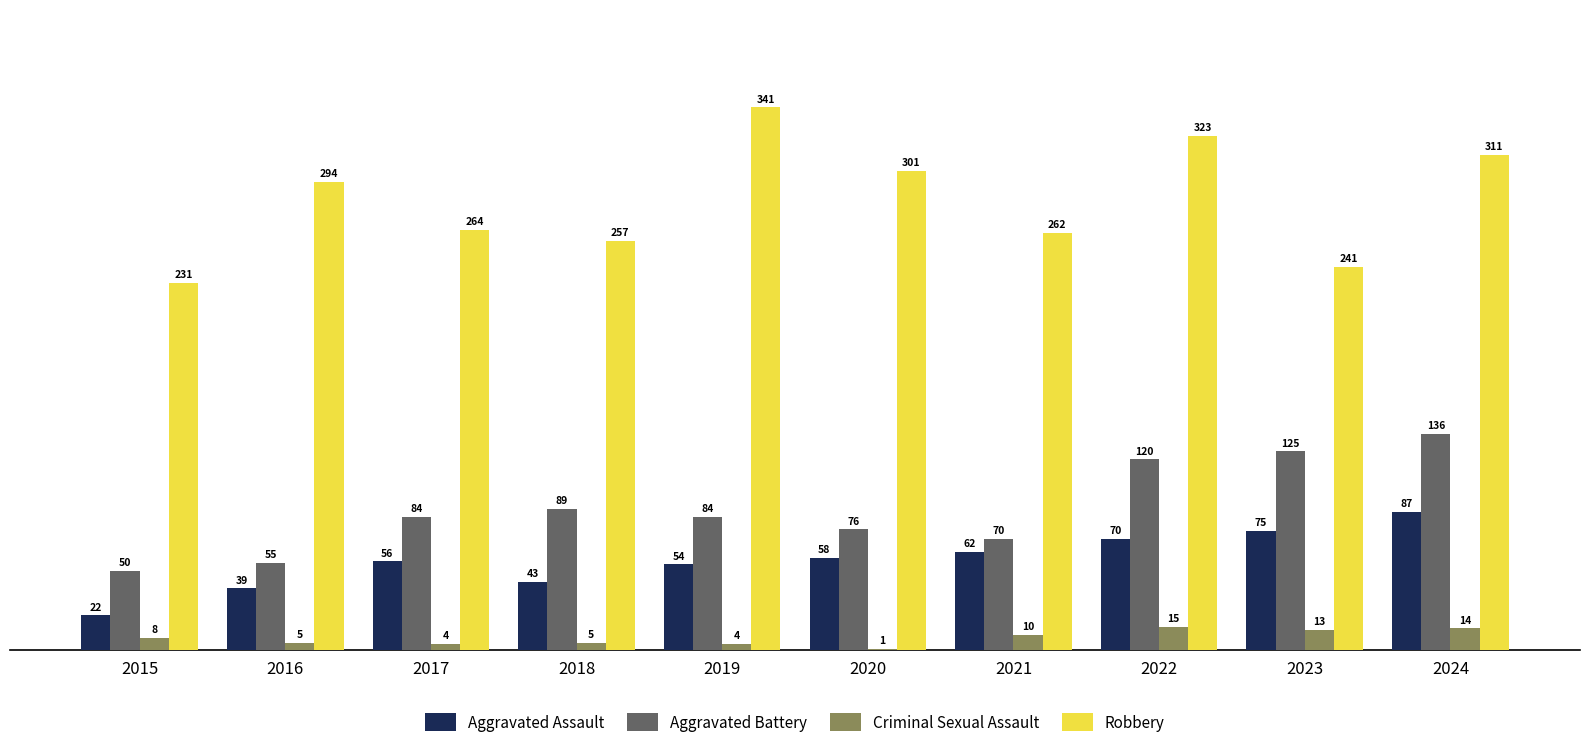

The value of Robbery at 2022 is 485. True or false?

False